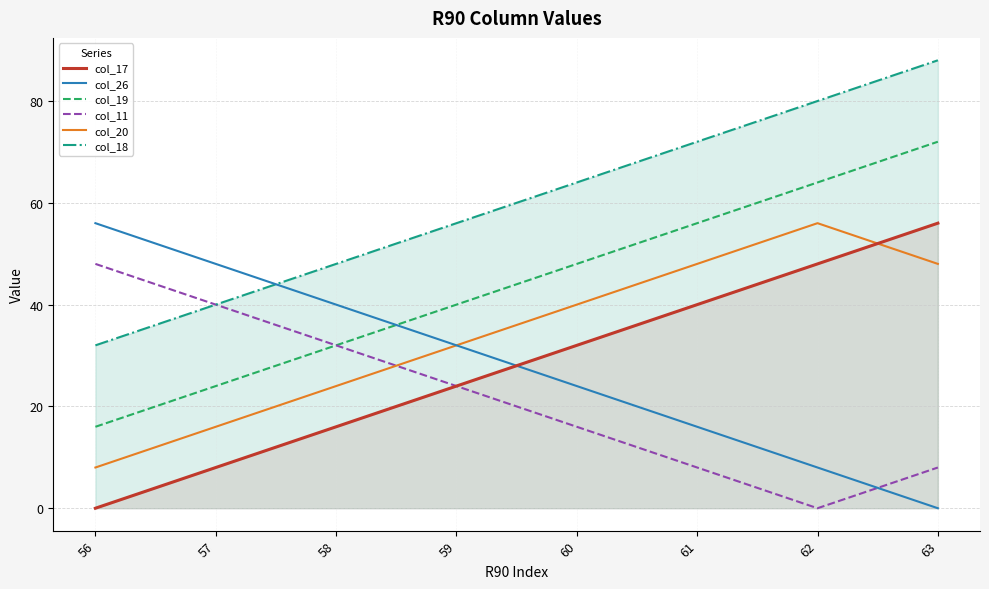

Which series has the largest range (max minus min)?

col_17